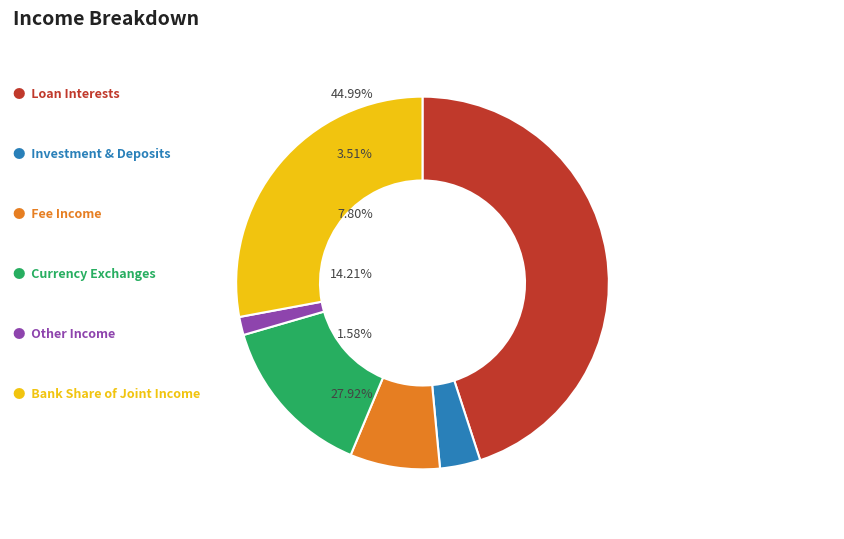

Count the number of slices in the pie.

6